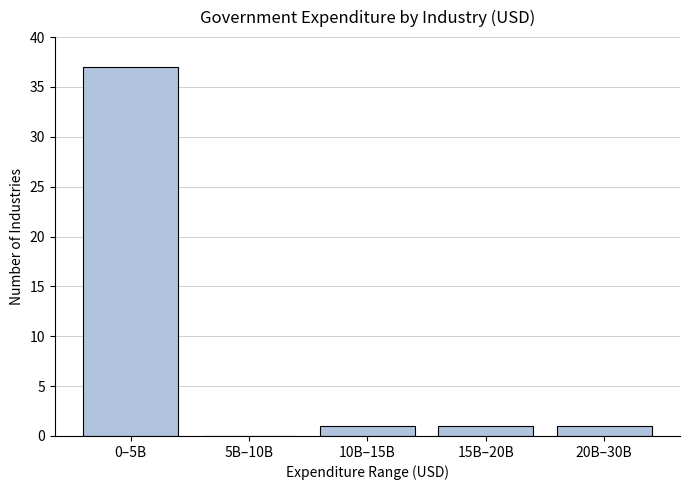

Reading left to right, extract all data points from this chart.

0–5B=37	5B–10B=0	10B–15B=1	15B–20B=1	20B–30B=1